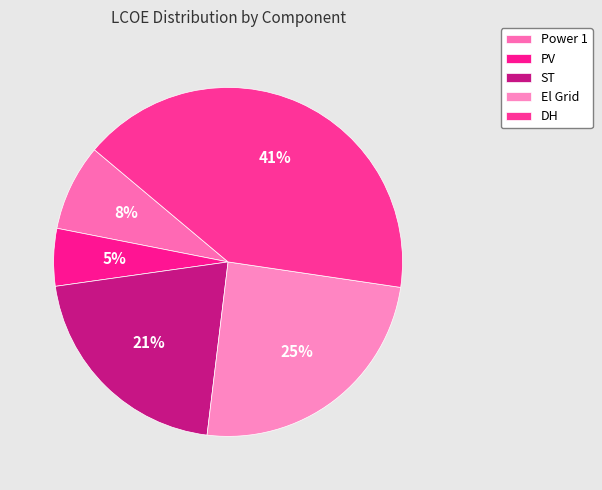

Between ST and Power 1, which is larger?

ST